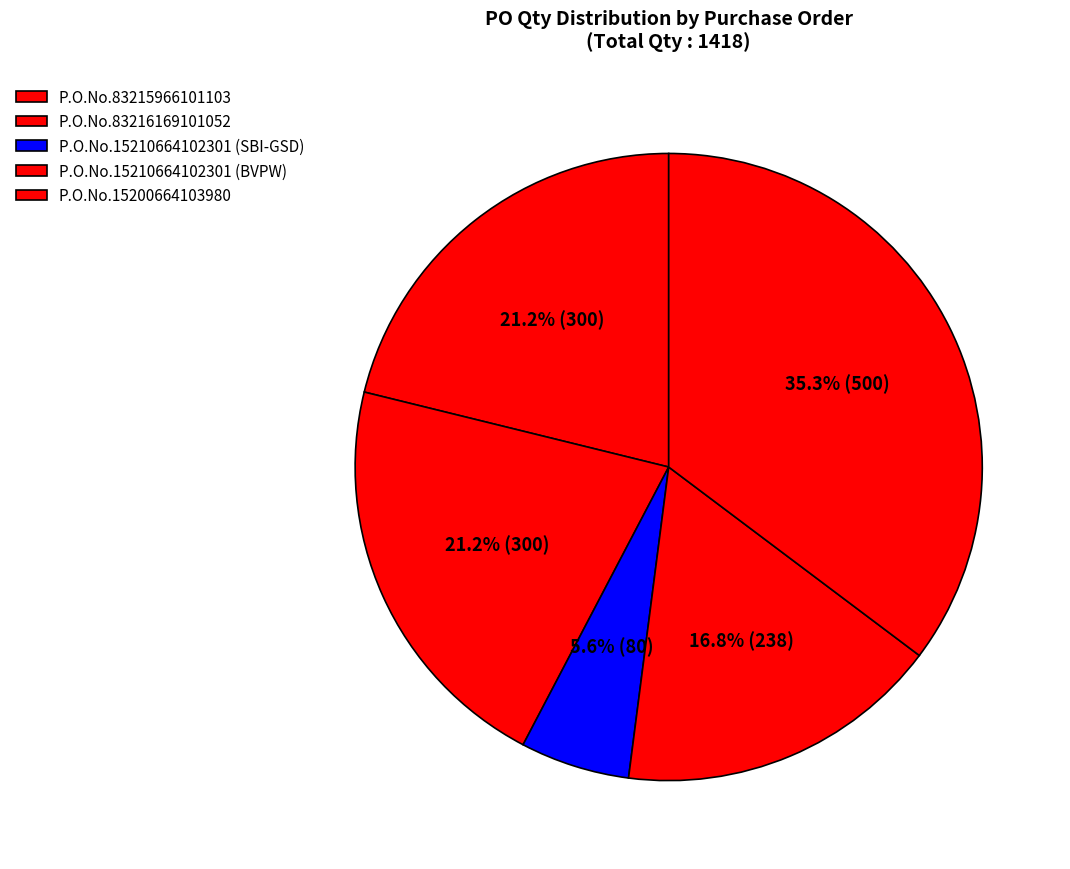

Approximately how many times larger is the value at P.O.No.15210664102301 (SBI-GSD) compared to P.O.No.15200664103980?

0.2